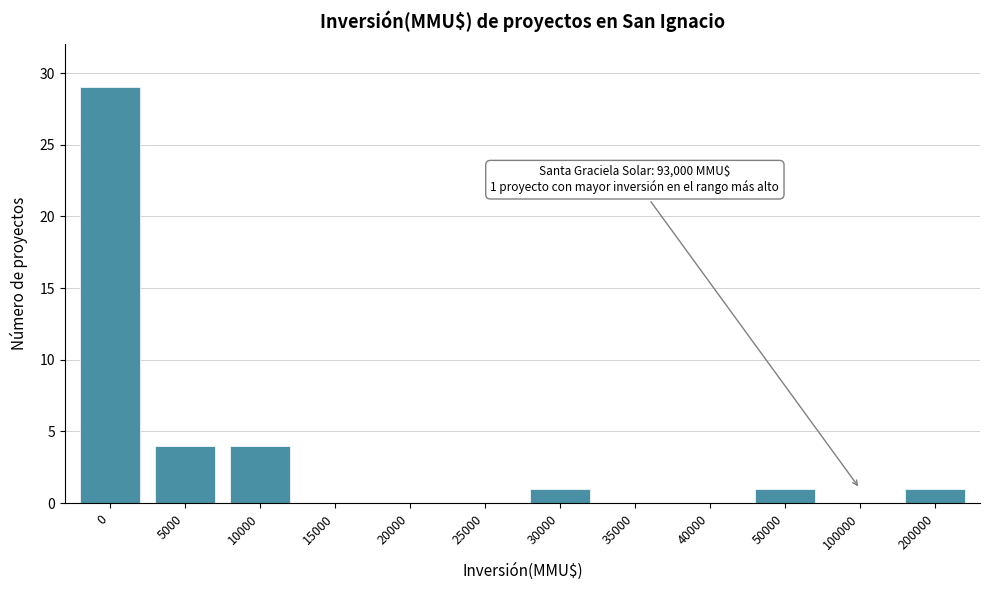

Reading right to left, what are all the values shown in this chart?

200000=1	100000=0	50000=1	40000=0	35000=0	30000=1	25000=0	20000=0	15000=0	10000=4	5000=4	0=29